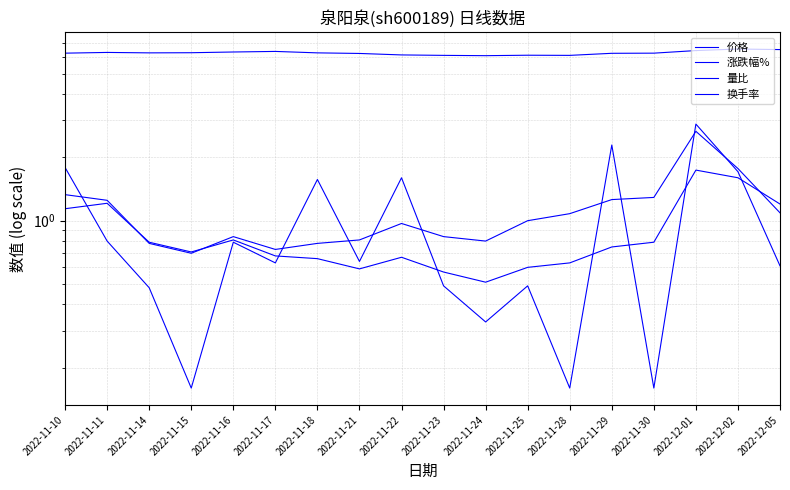

List the series in order of their peak value, lowest first.

换手率, 量比, 涨跌幅%, 价格